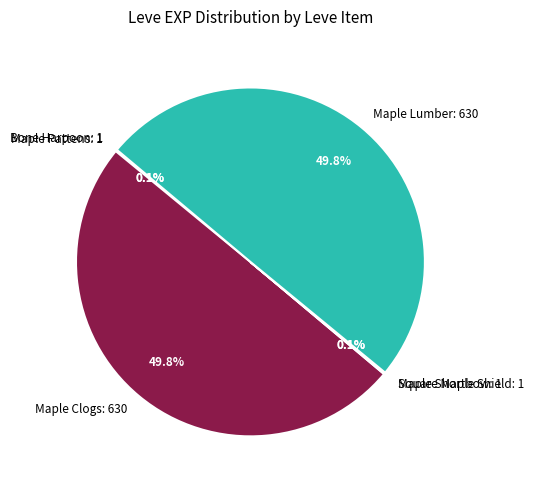

What percentage is NOT represented by Maple Clogs: 630?

50.2%